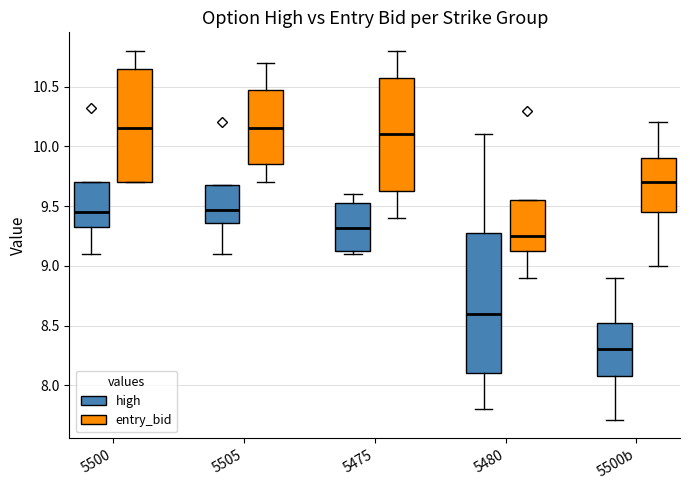

Where is the upper edge of the box for 5475 (high) on the y-axis? The values are not printed on the chart, so give them approximately, as read against the axis.

9.55